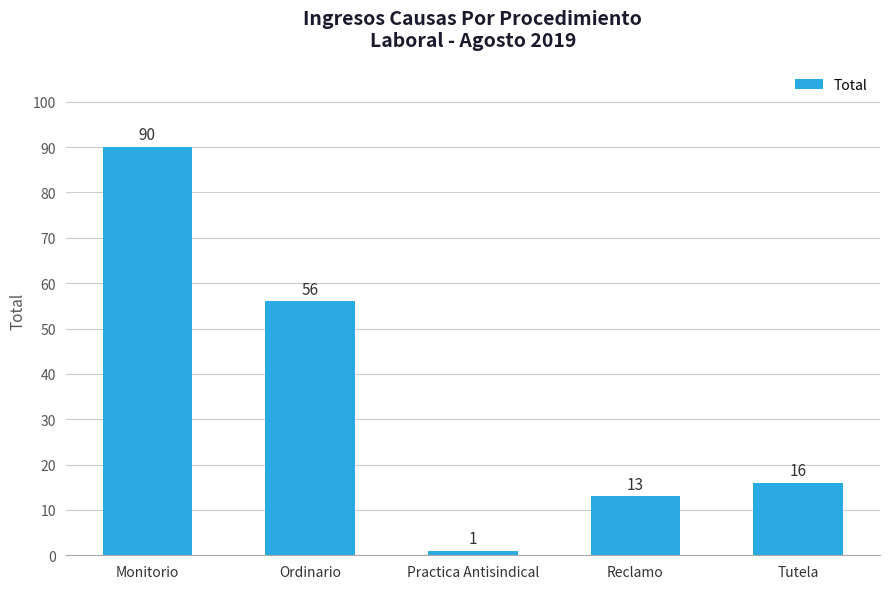

Reading left to right, transcribe all the data shown in this chart.

90	56	1	13	16